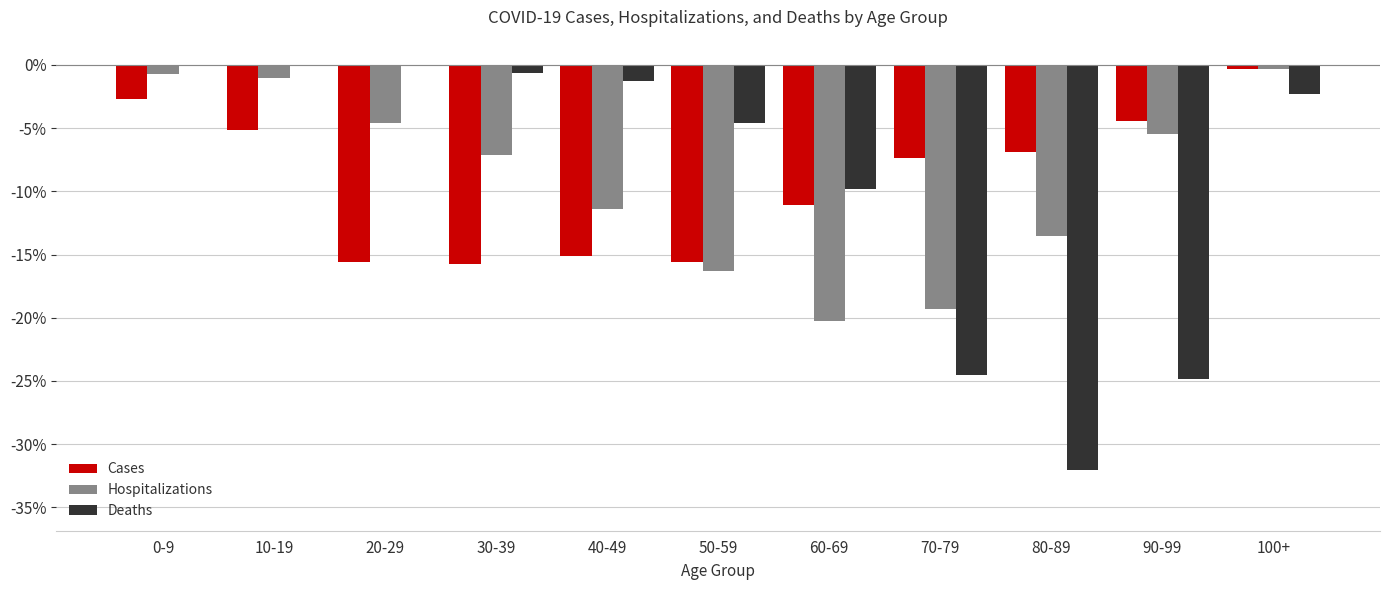

Is it true that Cases equals -7.9 at 50-59?

False